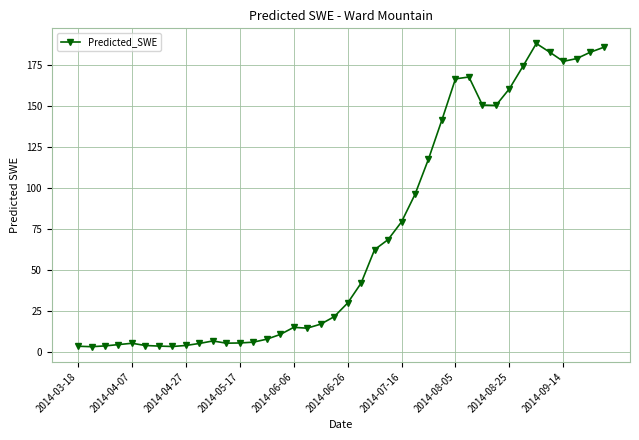

What is the value of the 27th point from the left?

117.8